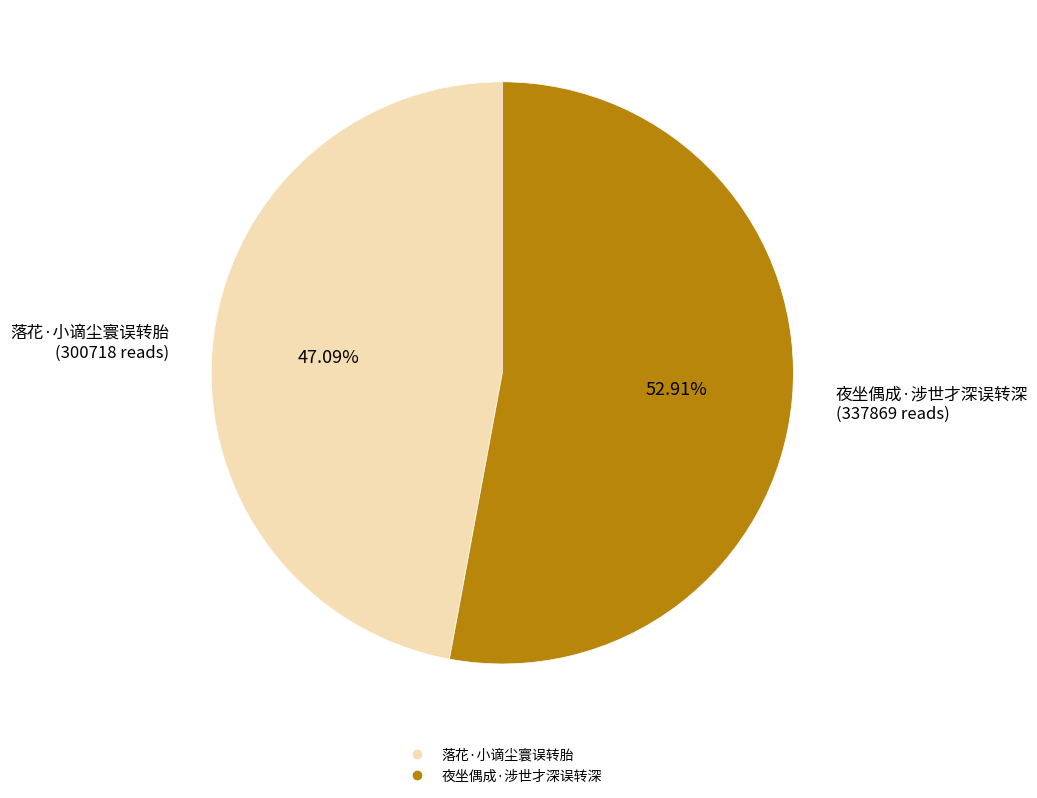

Count the number of slices in the pie.

2